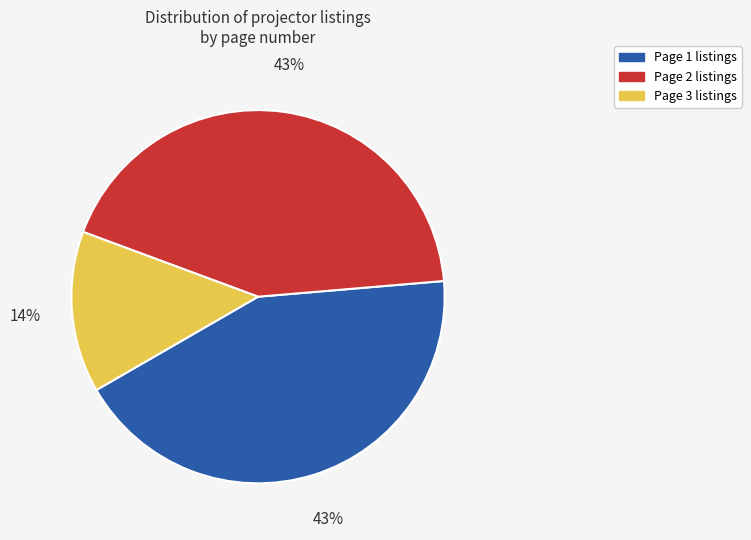

The Page 1 slice represents 51% of the pie. True or false?

False